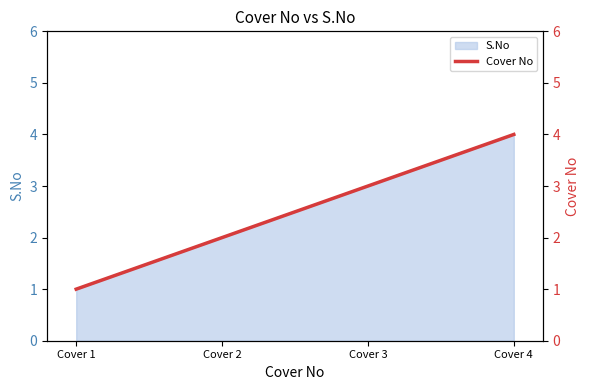

Which category has the lowest value across all series?

Cover 1